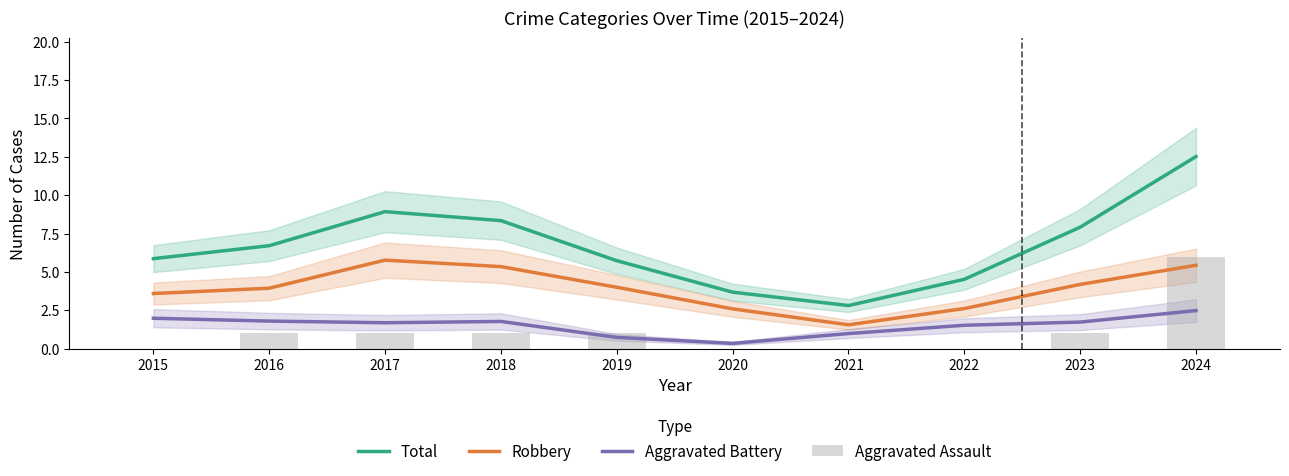

True or false: Total has a value of 8.3 at 2018.

True